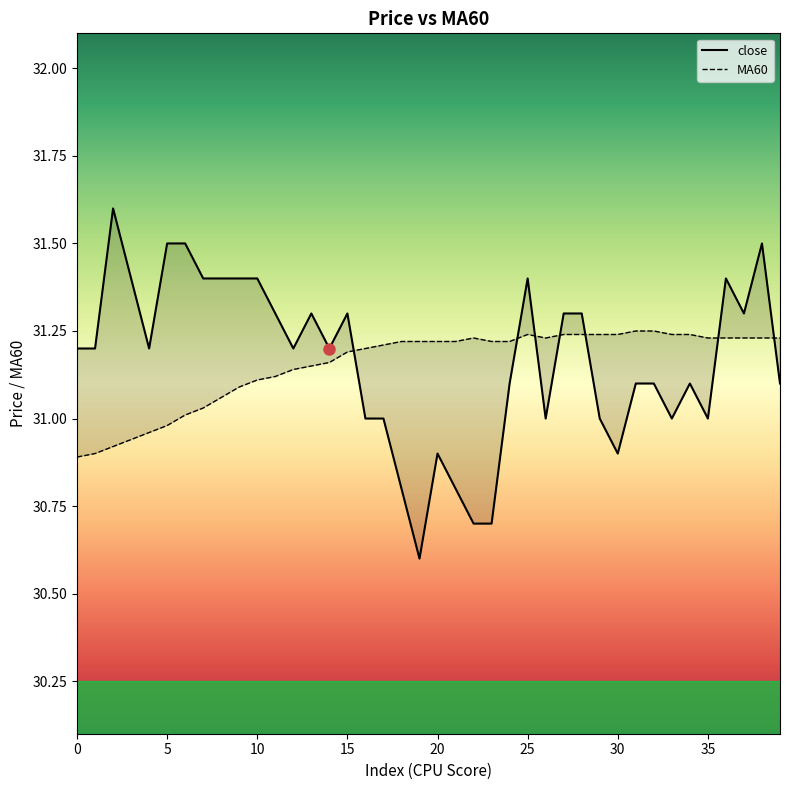

Does the chart have visible grid lines?

No